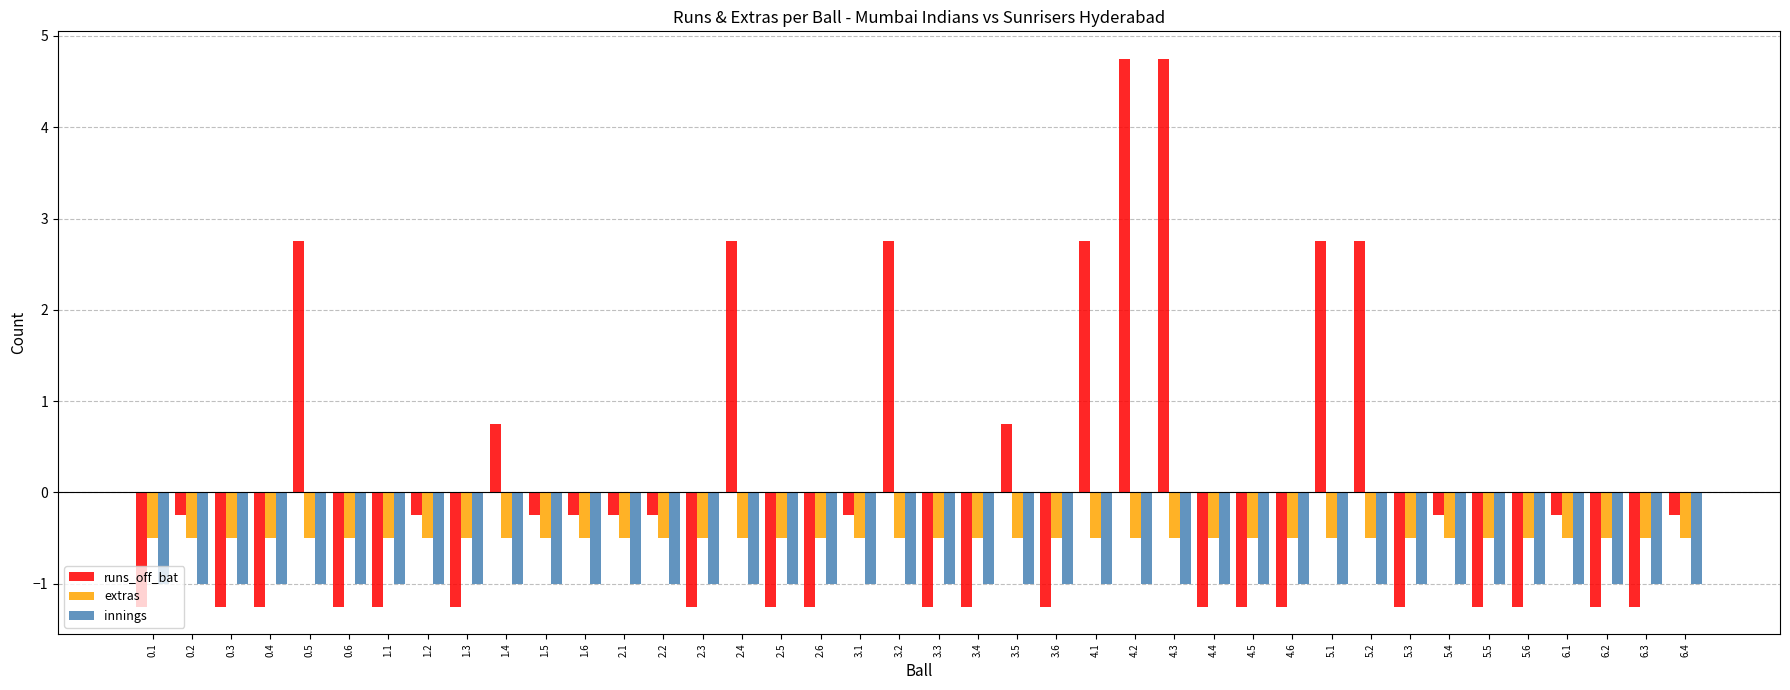

What is the difference between the runs_off_bat values at 1.6 and 0.4?

1.0